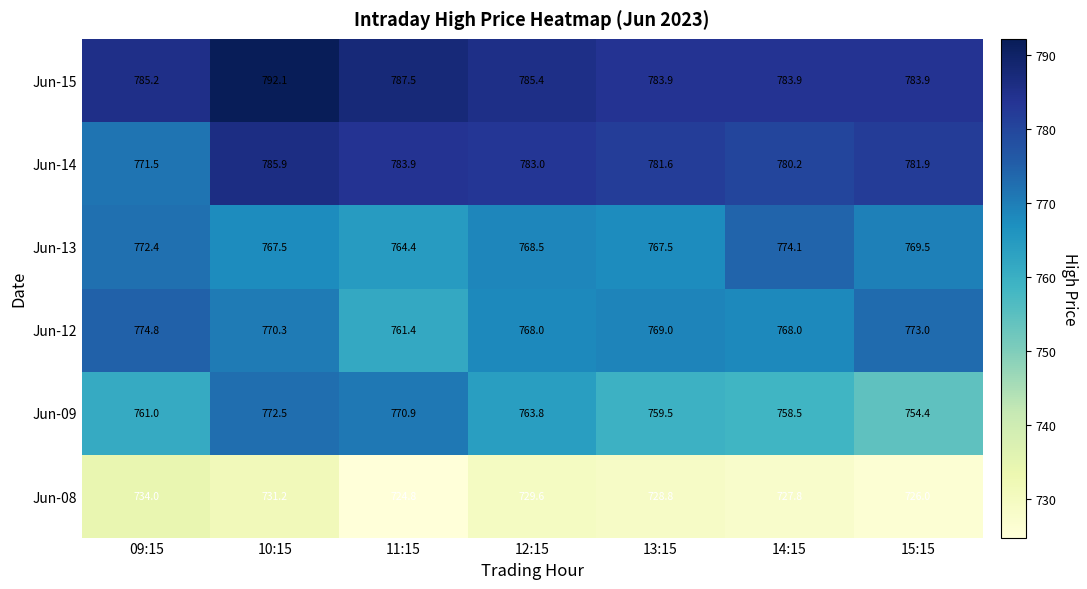

Which series has the largest total across all categories?

Jun-15